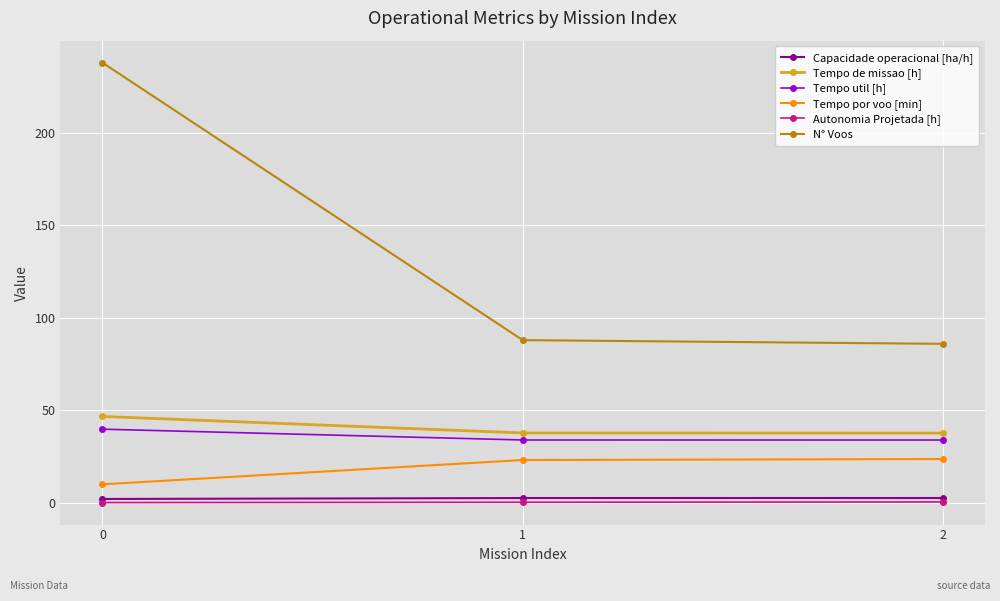

The Tempo de missao [h] series shows 46.8 at 0. True or false?

True